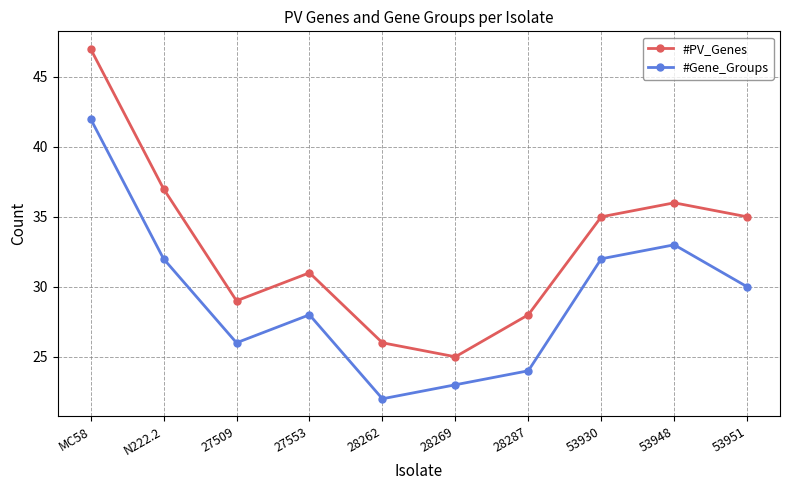

True or false: #PV_Genes and #Gene_Groups cross at least once.

False